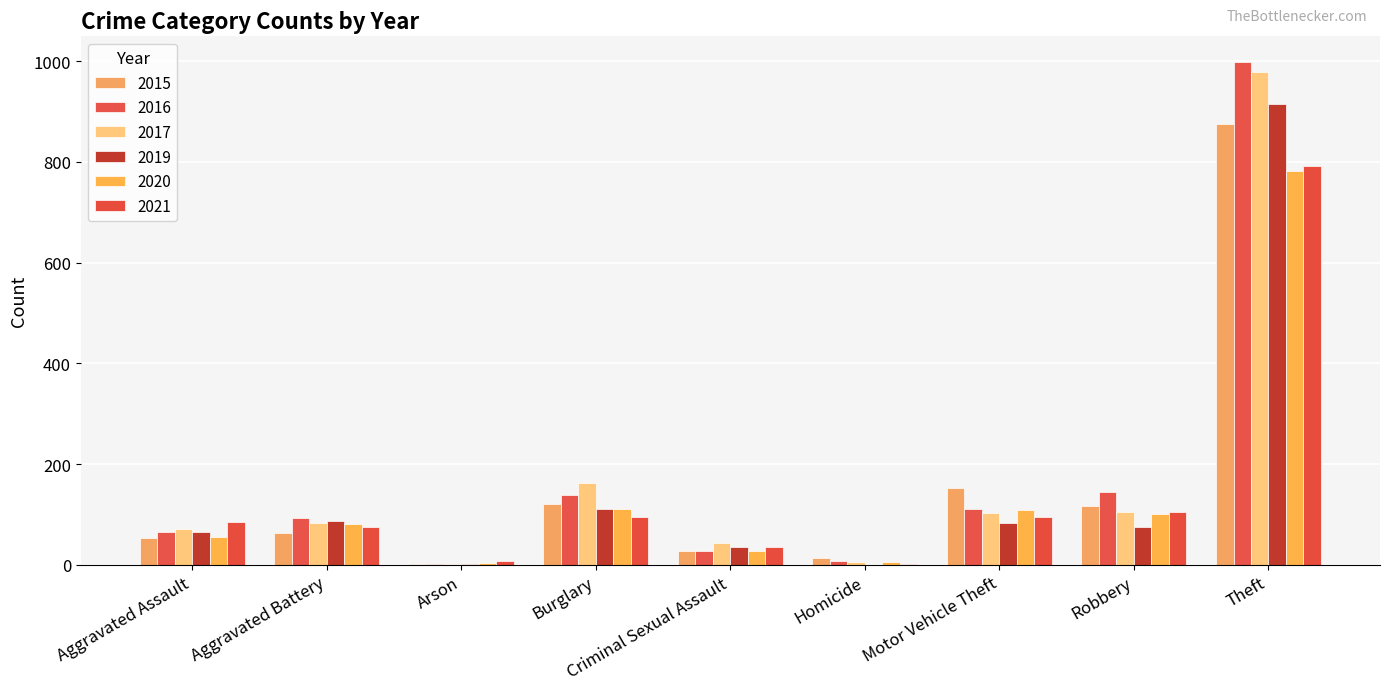

Reading left to right, list all the values displayed in this chart.

2015: 54	64	2	121	28	13	152	117	874
2016: 66	93	2	139	28	8	110	144	999
2017: 72	83	1	162	44	5	104	105	979
2019: 65	88	2	110	36	0	84	75	914
2020: 56	82	4	110	27	6	109	102	782
2021: 86	75	8	95	36	2	96	105	791